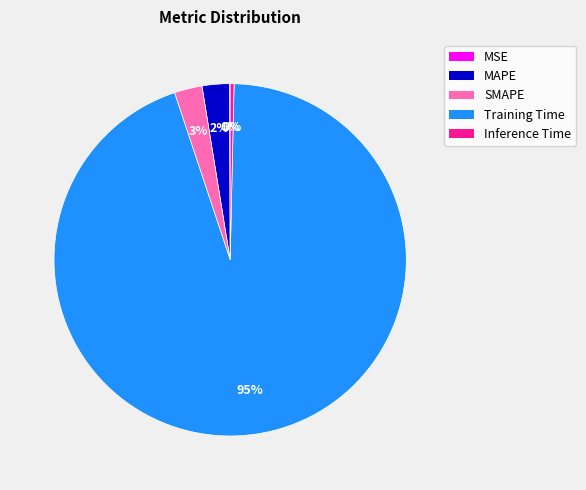

To the nearest percent, what is the average slice percentage?

20%